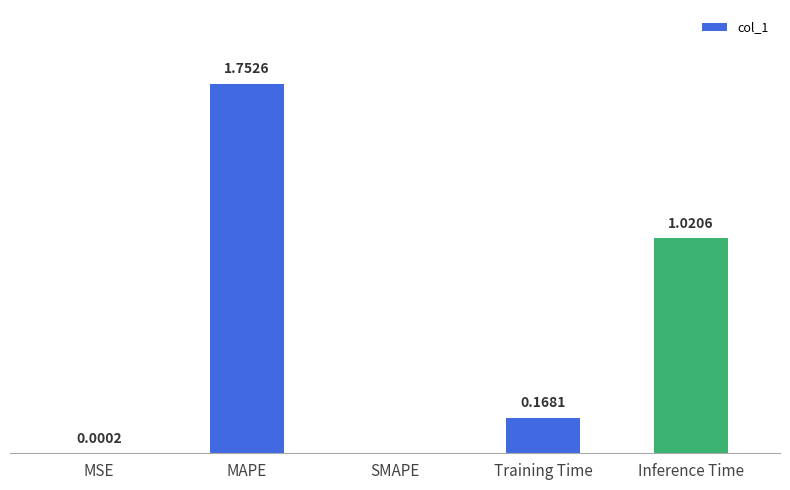

At which category does the chart reach its peak across all series?

MAPE